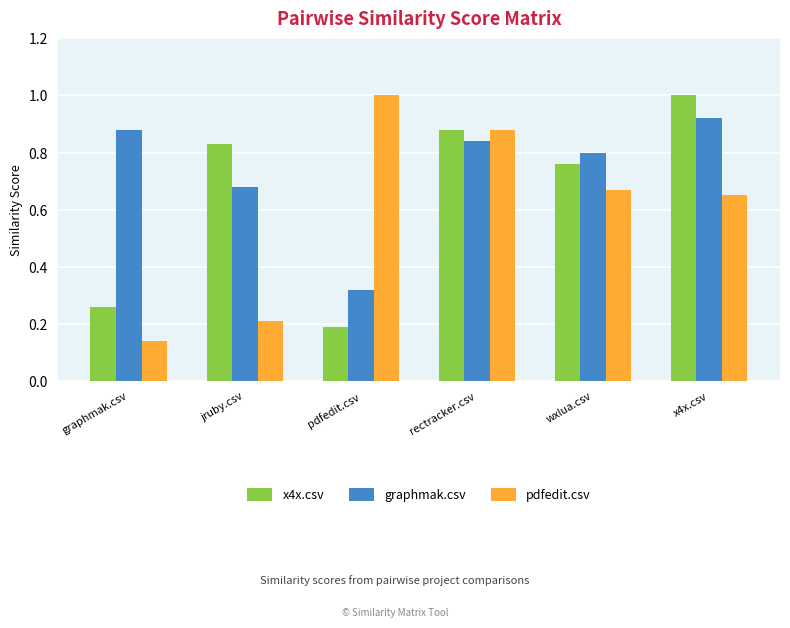

How many bars are there in total?

18